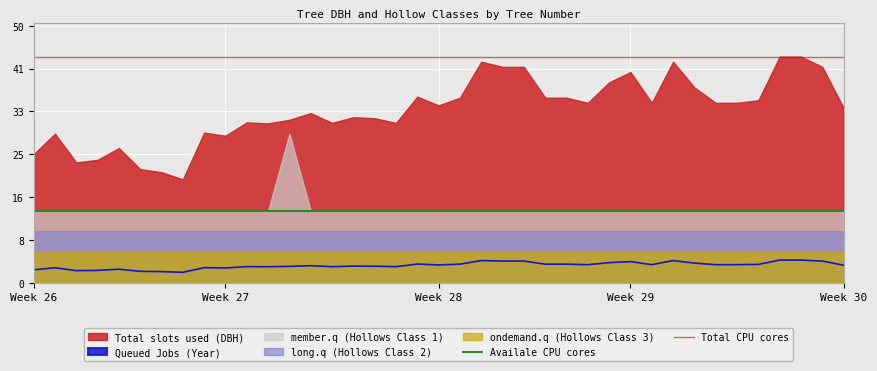

Which series has the largest total across all categories?

Total CPU cores